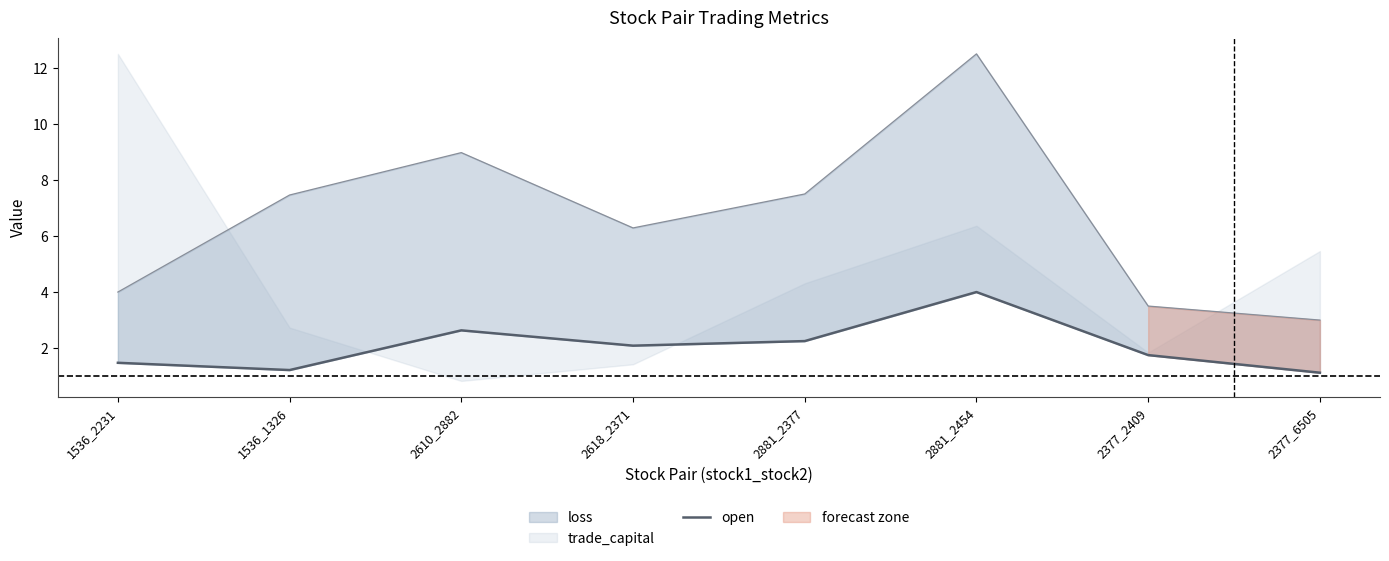

At which category does the data reach its first local peak?

2610_2882